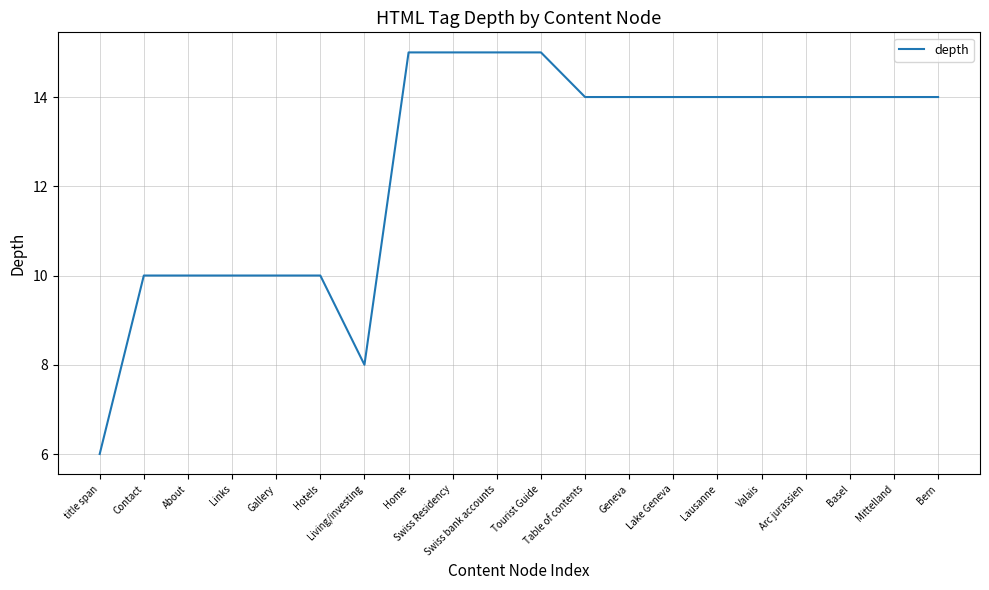

Reading left to right, extract all data points from this chart.

6	10	10	10	10	10	8	15	15	15	15	14	14	14	14	14	14	14	14	14